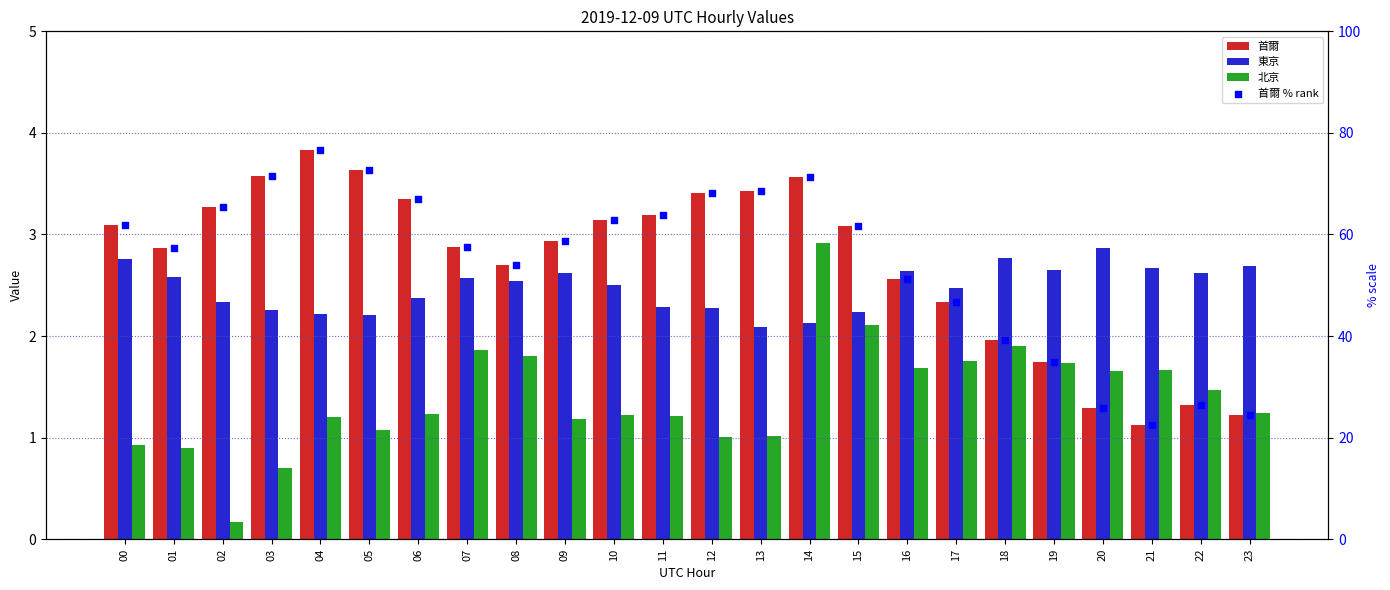

At which category is the sum across all series the highest?

04